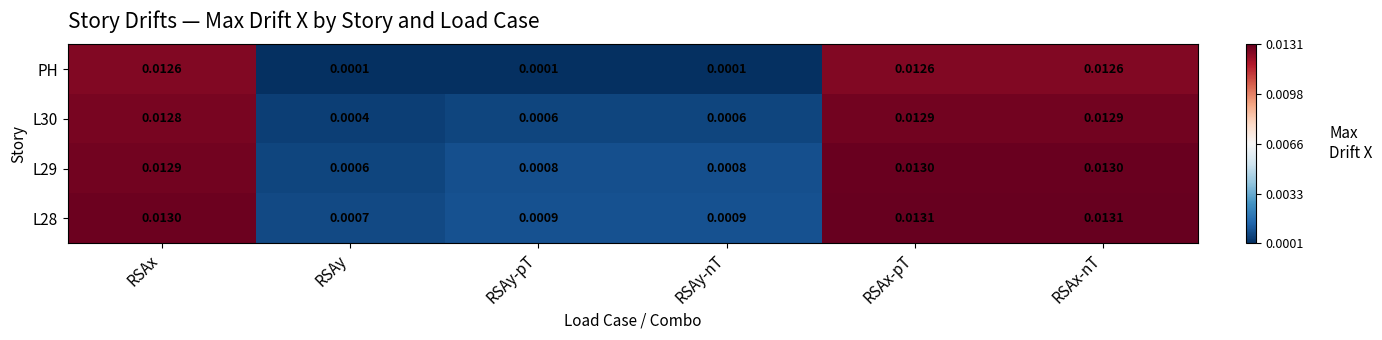

Between RSAx and RSAy-pT, which series saw the biggest shift?

PH